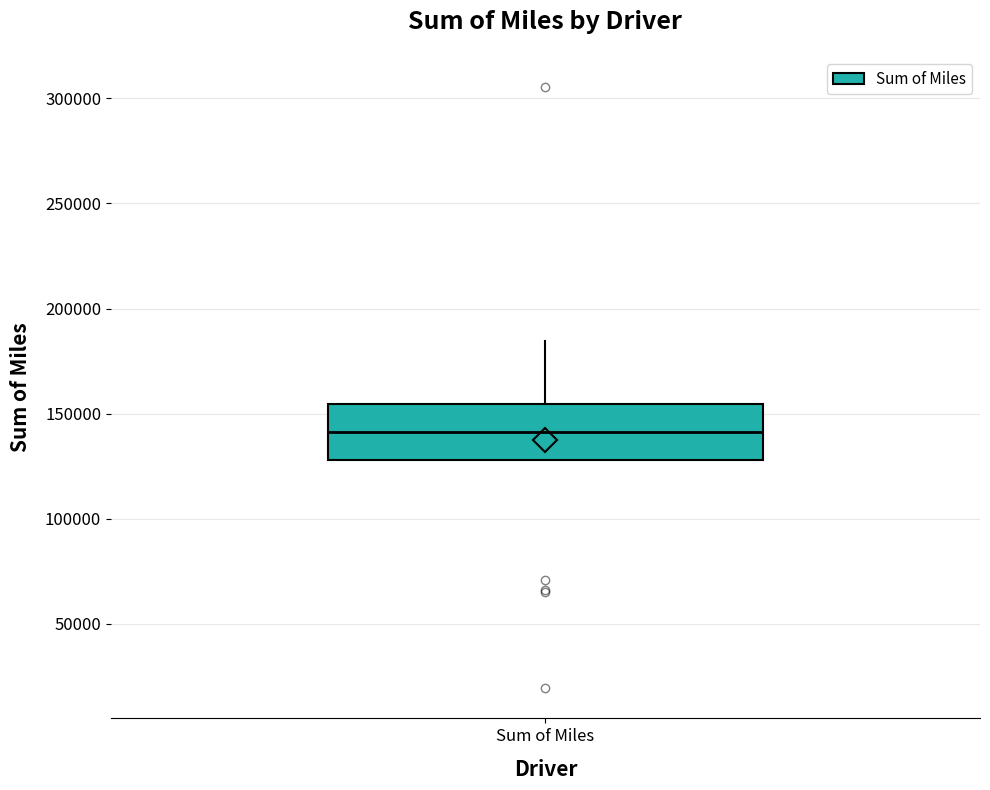

Where is the upper edge of the box for Sum of Miles on the y-axis? The values are not printed on the chart, so give them approximately, as read against the axis.

155000